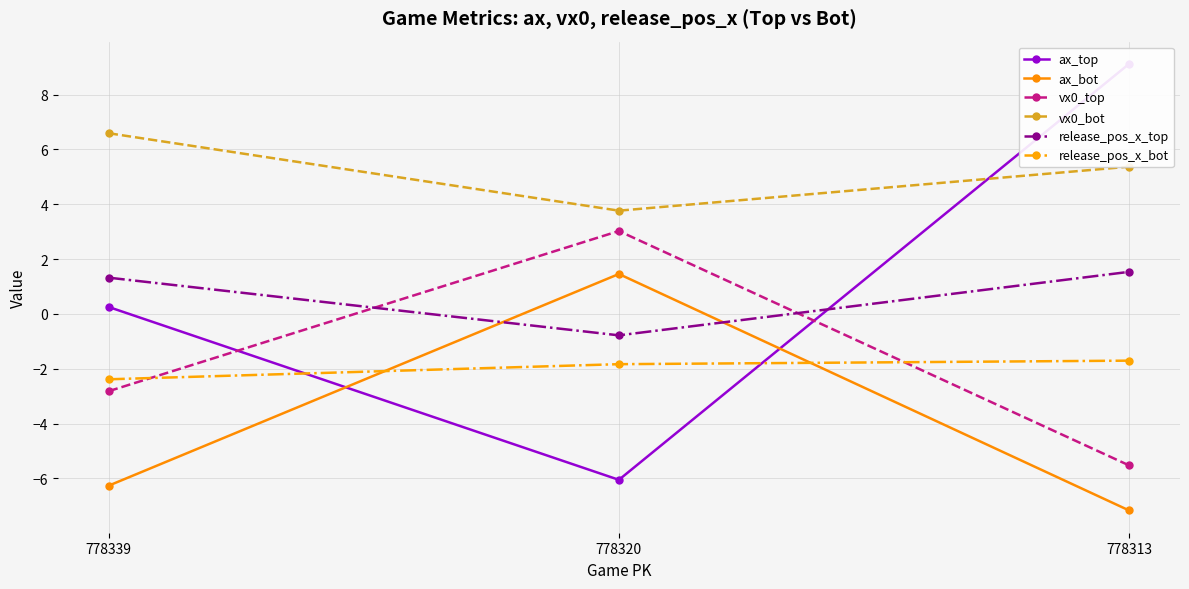

Which has a higher value, 778313 or 778339?

778313